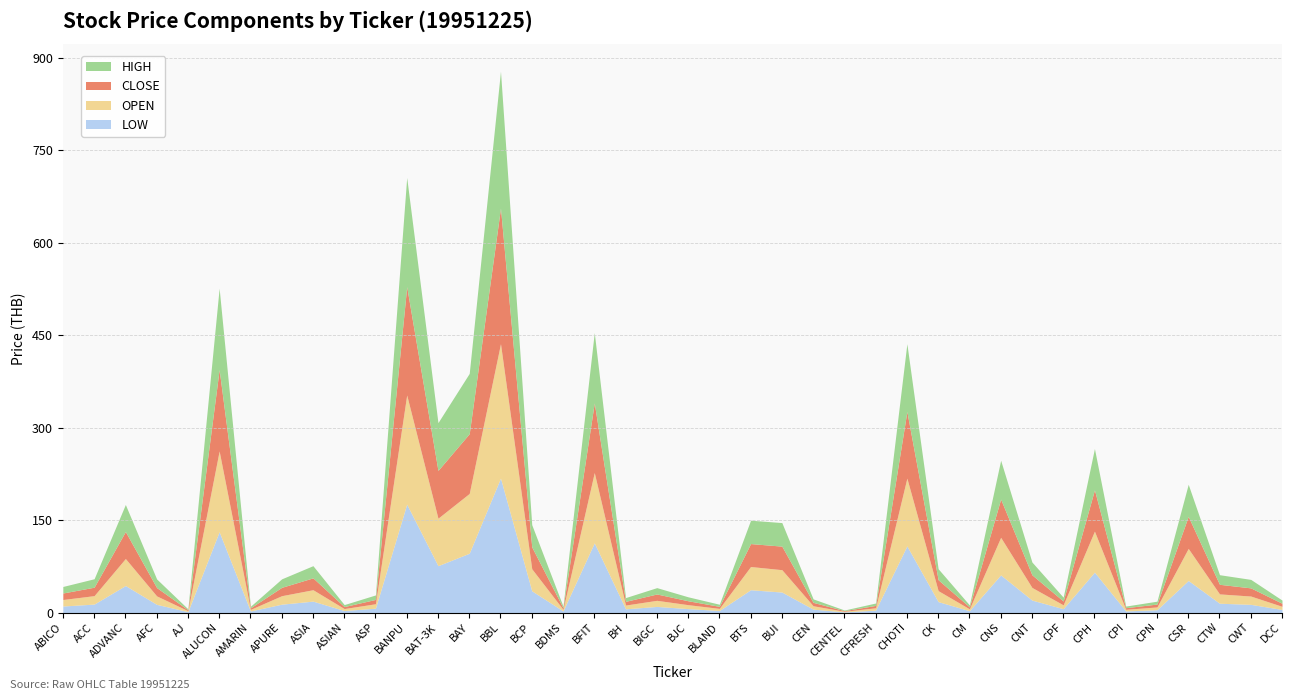

Reading right to left, extract all data points from this chart.

CLOSE: DCC=5.0	CWT=13.2	CTW=15.6	CSR=52.0	CPN=4.7	CPI=2.6	CPH=67.0	CPF=6.2	CNT=20.5	CNS=62.0	CM=3.2	CK=17.7	CHOTI=108.0	CFRESH=3.9	CENTEL=1.0	CEN=5.5	BUI=38.2	BTS=37.2	BLAND=3.3	BJC=6.3	BIGC=10.3	BH=6.0	BFIT=113.0	BDMS=2.6	BCP=35.5	BBL=220.0	BAY=97.0	BAT-3K=77.5	BANPU=175.7	ASP=7.0	ASIAN=3.2	ASIA=19.2	APURE=13.6	AMARIN=2.5	ALUCON=132.0	AJ=1.5	AFC=13.5	ADVANC=43.8	ACC=13.7	ABICO=10.6
HIGH: DCC=5.2	CWT=13.8	CTW=15.6	CSR=52.0	CPN=4.7	CPI=2.6	CPH=67.0	CPF=6.2	CNT=20.7	CNS=63.0	CM=3.2	CK=17.8	CHOTI=110.0	CFRESH=3.9	CENTEL=1.0	CEN=5.7	BUI=38.2	BTS=37.9	BLAND=3.4	BJC=6.4	BIGC=10.3	BH=6.1	BFIT=114.0	BDMS=2.6	BCP=36.0	BBL=222.0	BAY=97.7	BAT-3K=77.5	BANPU=177.1	ASP=7.2	ASIAN=3.2	ASIA=19.8	APURE=13.8	AMARIN=2.5	ALUCON=132.0	AJ=1.5	AFC=14.0	ADVANC=43.8	ACC=13.7	ABICO=10.6
OPEN: DCC=5.0	CWT=13.5	CTW=15.1	CSR=52.0	CPN=4.5	CPI=2.6	CPH=66.5	CPF=6.2	CNT=20.5	CNS=61.0	CM=3.0	CK=17.8	CHOTI=110.0	CFRESH=3.9	CENTEL=1.0	CEN=5.5	BUI=36.3	BTS=37.7	BLAND=3.4	BJC=6.4	BIGC=9.9	BH=6.1	BFIT=114.0	BDMS=2.6	BCP=35.8	BBL=218.0	BAY=97.0	BAT-3K=77.0	BANPU=177.1	ASP=7.2	ASIAN=3.2	ASIA=18.5	APURE=13.8	AMARIN=2.5	ALUCON=131.0	AJ=1.5	AFC=13.8	ADVANC=43.8	ACC=13.7	ABICO=10.6
LOW: DCC=5.0	CWT=13.2	CTW=15.1	CSR=52.0	CPN=4.5	CPI=2.6	CPH=65.5	CPF=6.2	CNT=20.2	CNS=61.0	CM=3.0	CK=17.7	CHOTI=108.0	CFRESH=3.9	CENTEL=1.0	CEN=5.5	BUI=33.2	BTS=37.0	BLAND=3.3	BJC=6.3	BIGC=9.9	BH=6.0	BFIT=113.0	BDMS=2.6	BCP=35.2	BBL=218.0	BAY=96.2	BAT-3K=76.0	BANPU=175.7	ASP=7.0	ASIAN=3.2	ASIA=18.5	APURE=13.6	AMARIN=2.5	ALUCON=131.0	AJ=1.5	AFC=13.2	ADVANC=43.8	ACC=13.7	ABICO=10.6